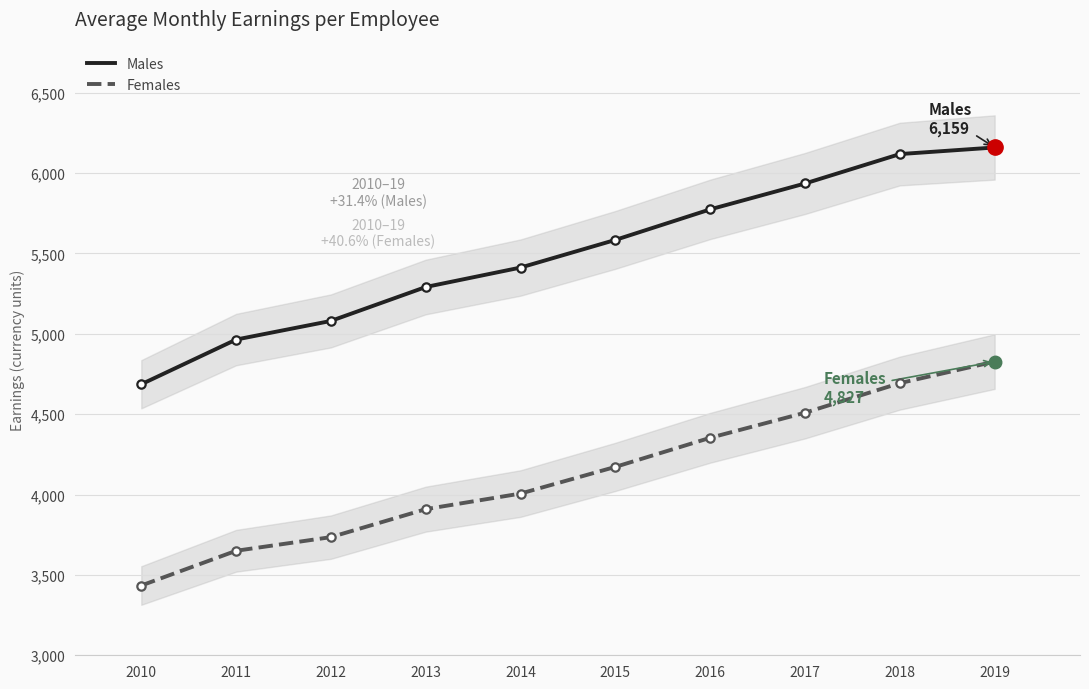

True or false: Males has a value of 8024 at 2012.

False